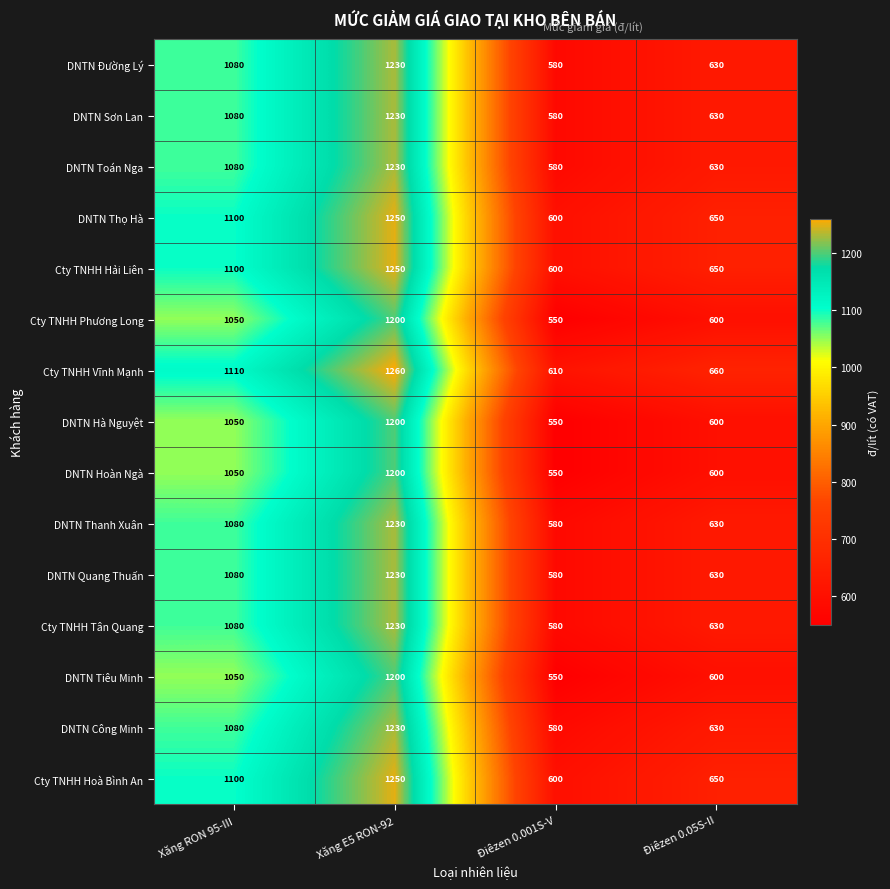

The value of DNTN Hoàn Ngà at Điêzen 0.05S-II is 817. True or false?

False